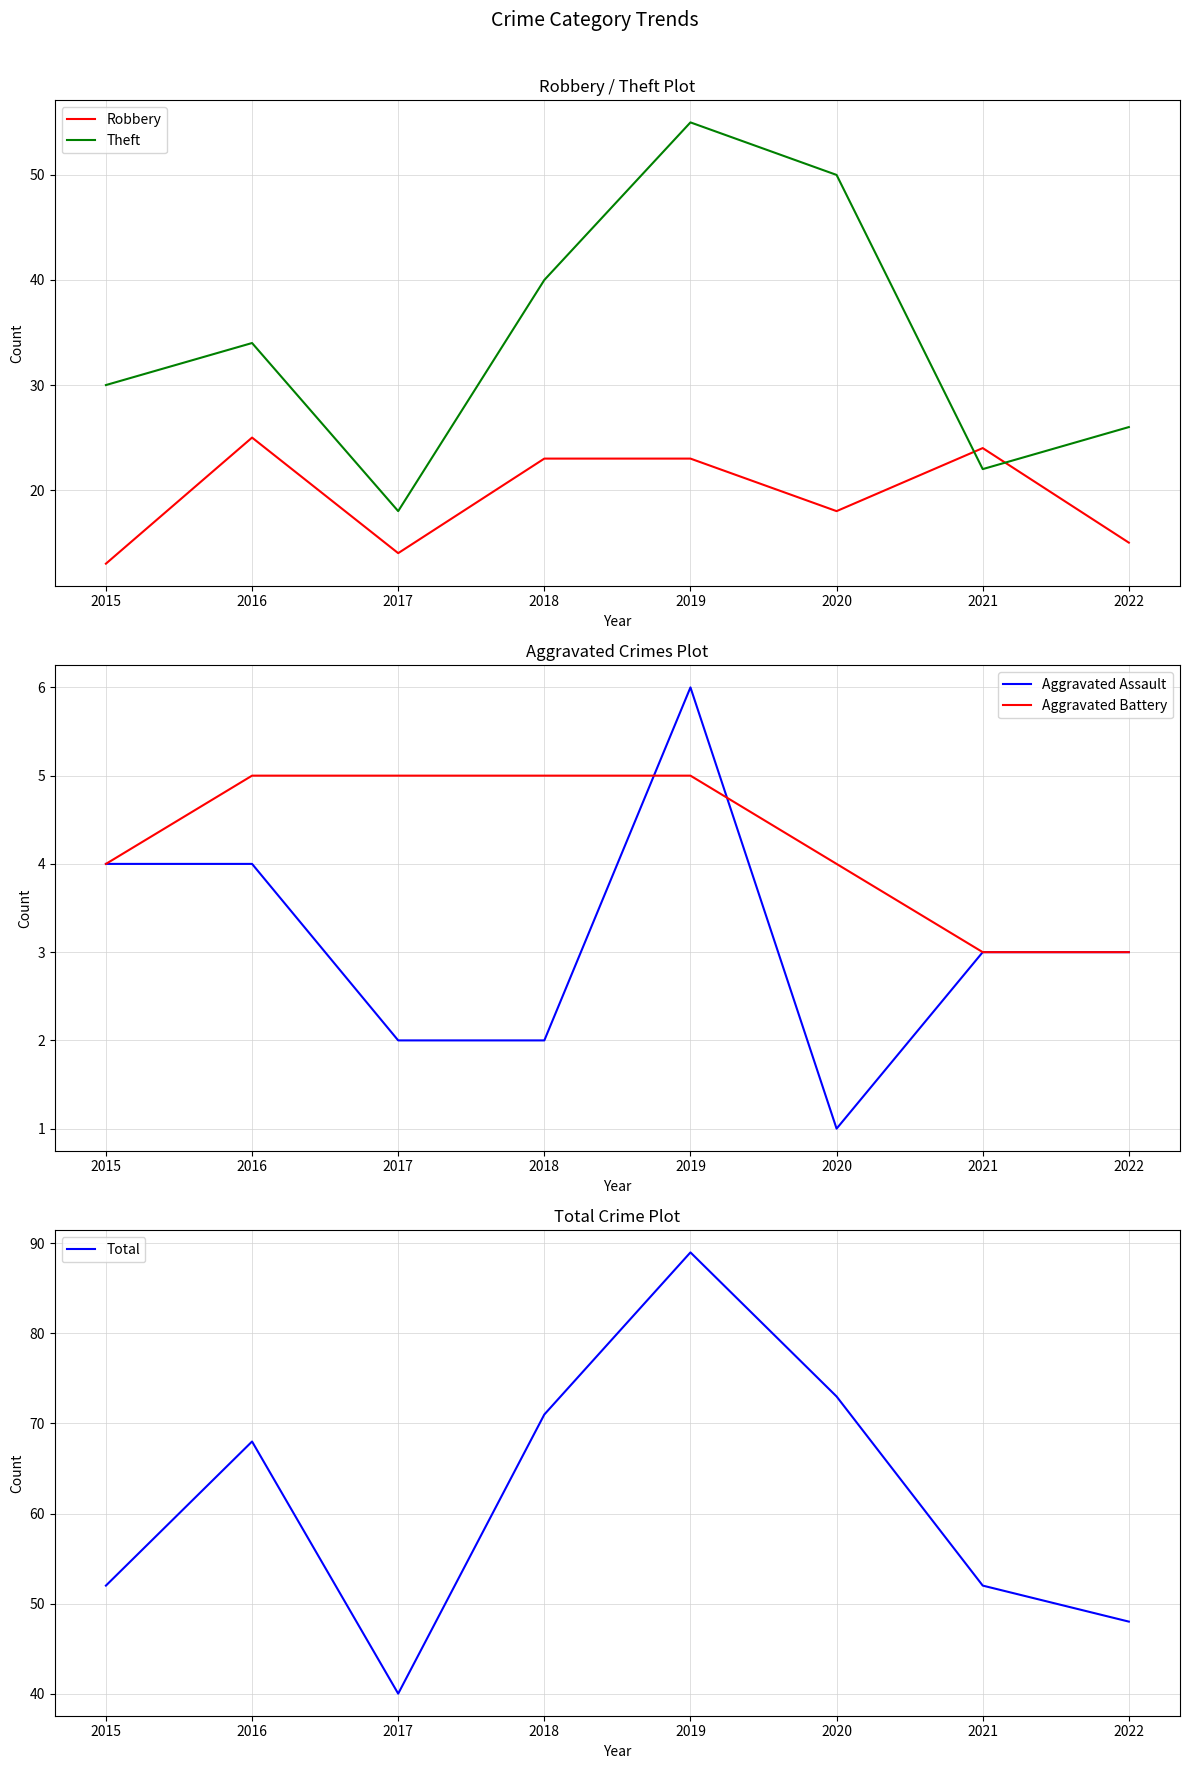

At which category does Total reach its first local peak?

2016